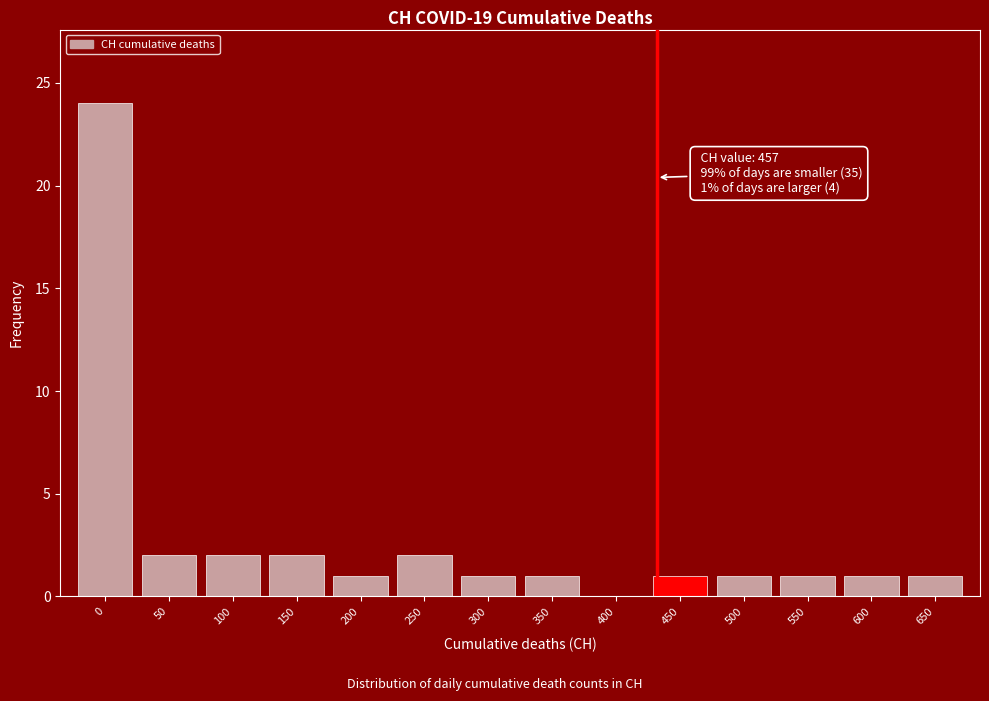

Reading left to right, what are all the values shown in this chart?

0=24	50=2	100=2	150=2	200=1	250=2	300=1	350=1	400=0	450=1	500=1	550=1	600=1	650=1